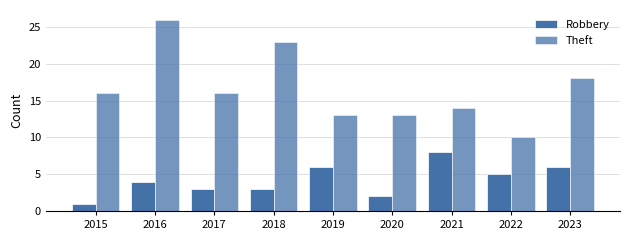

At which category is the sum across all series the highest?

2016